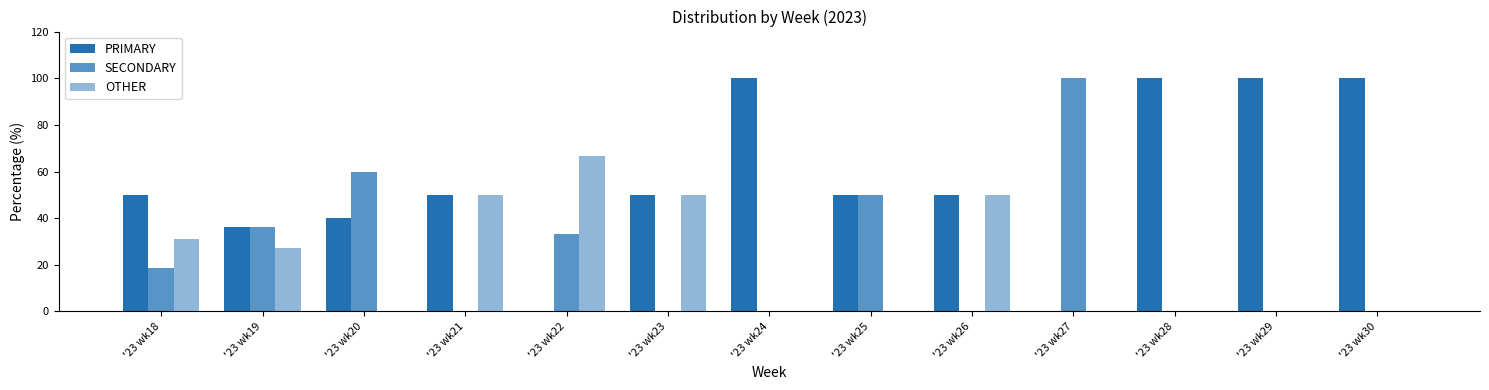

Which label corresponds to the smallest value in the chart?

'23 wk22